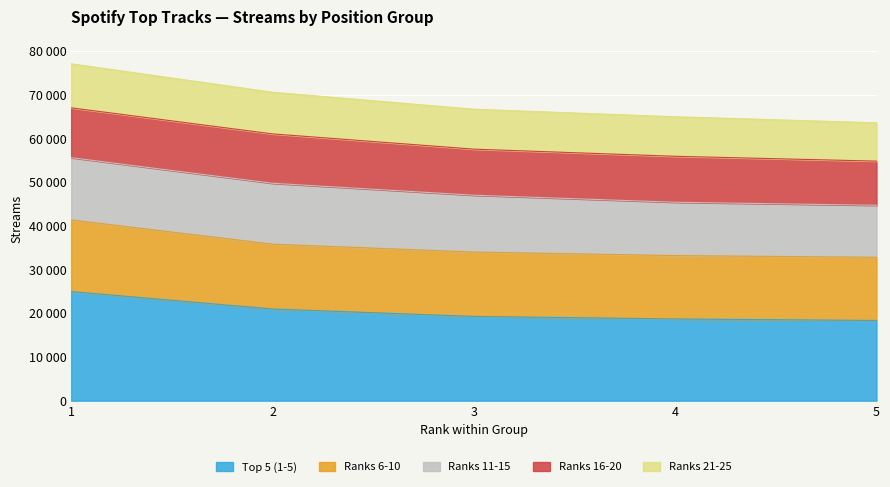

What are all the series names shown in the legend?

Top 5 (1-5), Ranks 6-10, Ranks 11-15, Ranks 16-20, Ranks 21-25